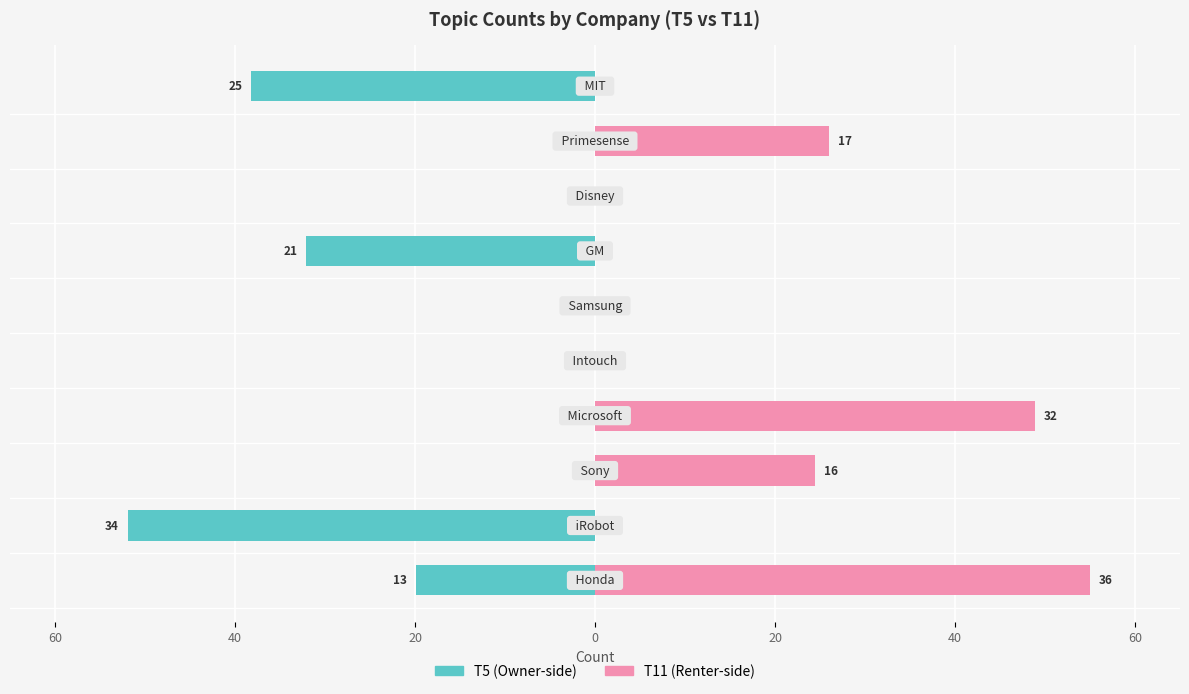

Count the number of categories in the chart.

10